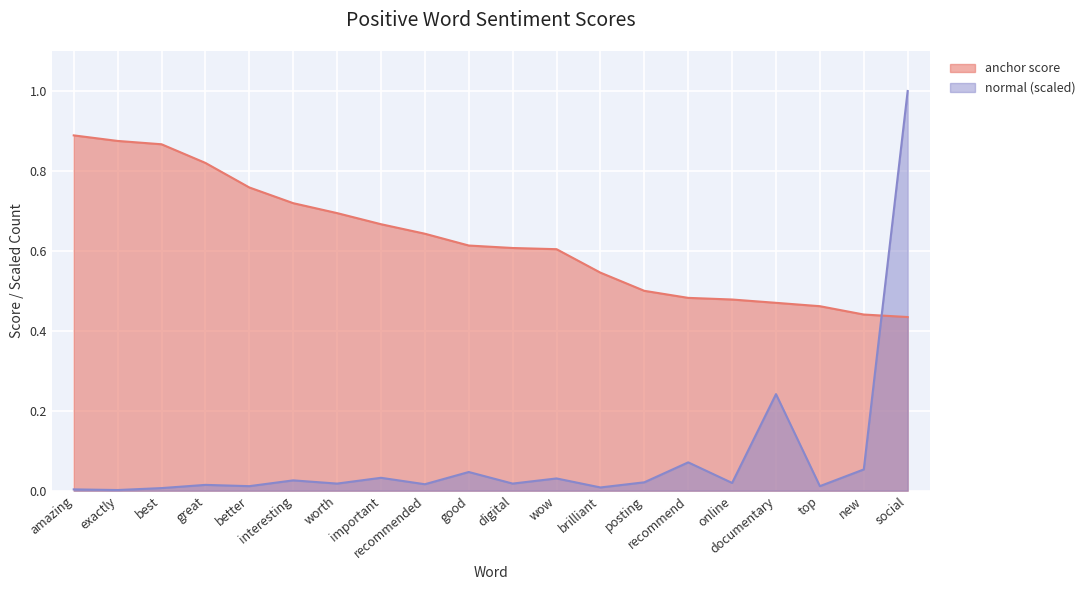

At which label is anchor score closest to 0?

social